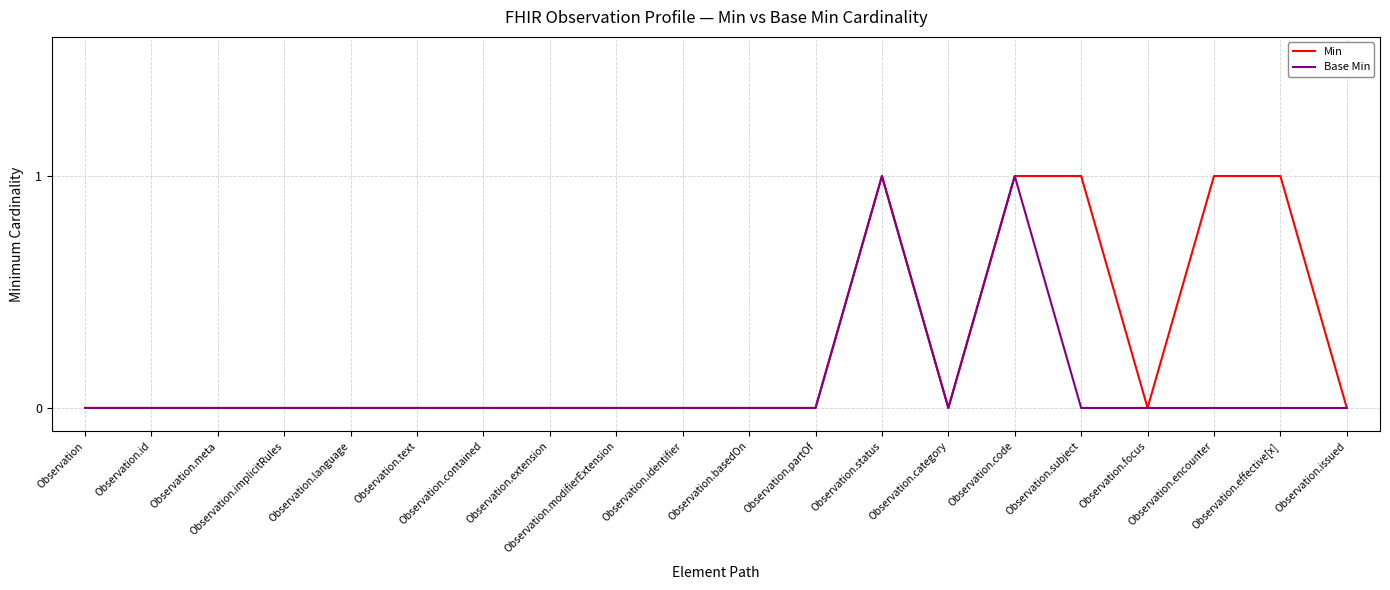

Which series has the largest total across all categories?

Min